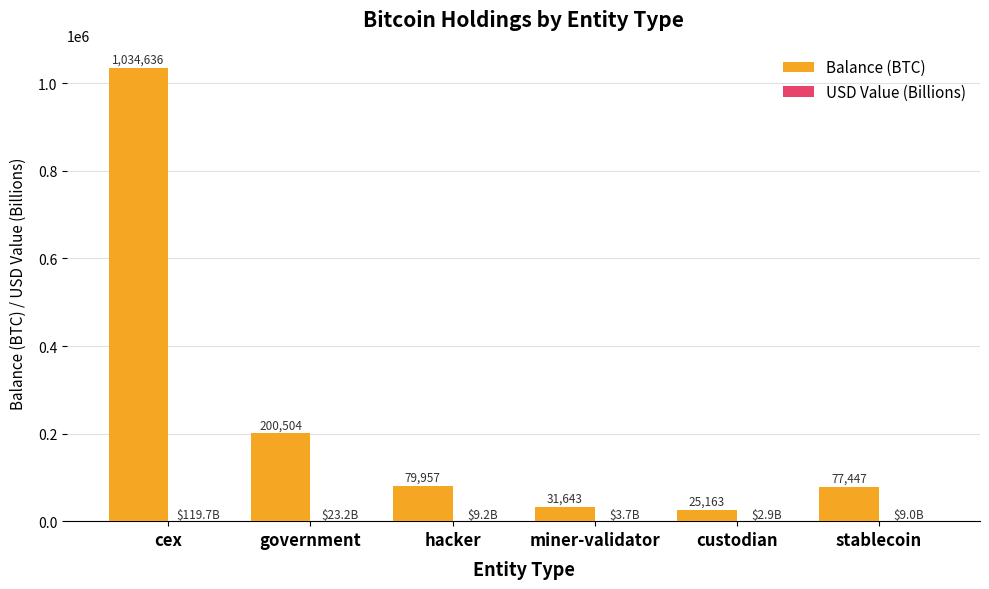

Which series has the largest total across all categories?

Balance (BTC)